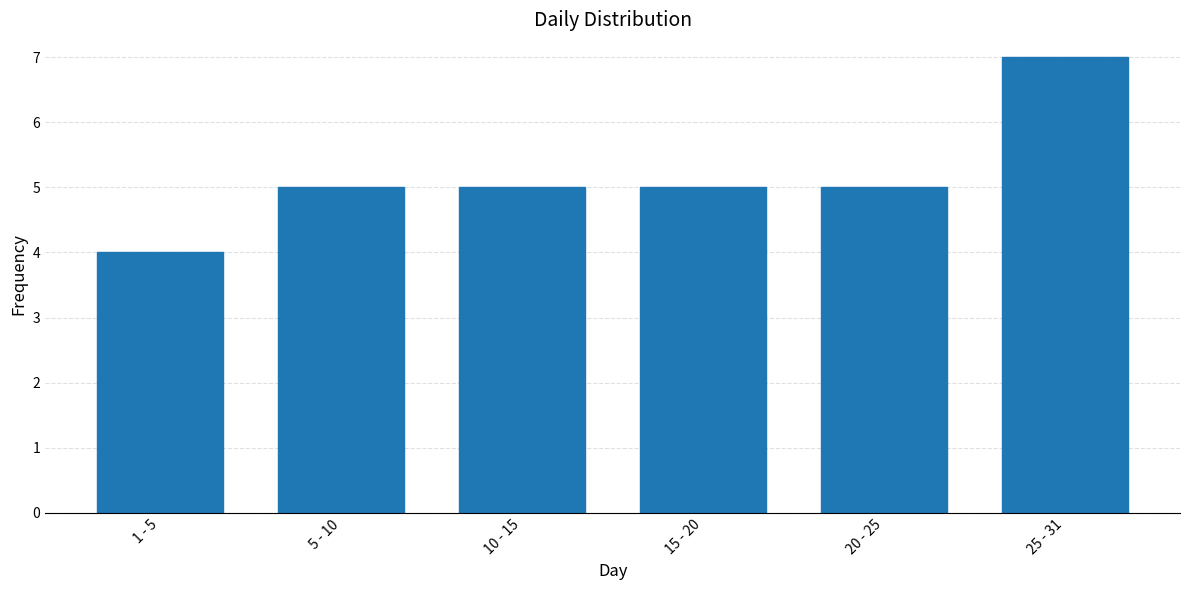

Reading right to left, extract all data points from this chart.

7	5	5	5	5	4